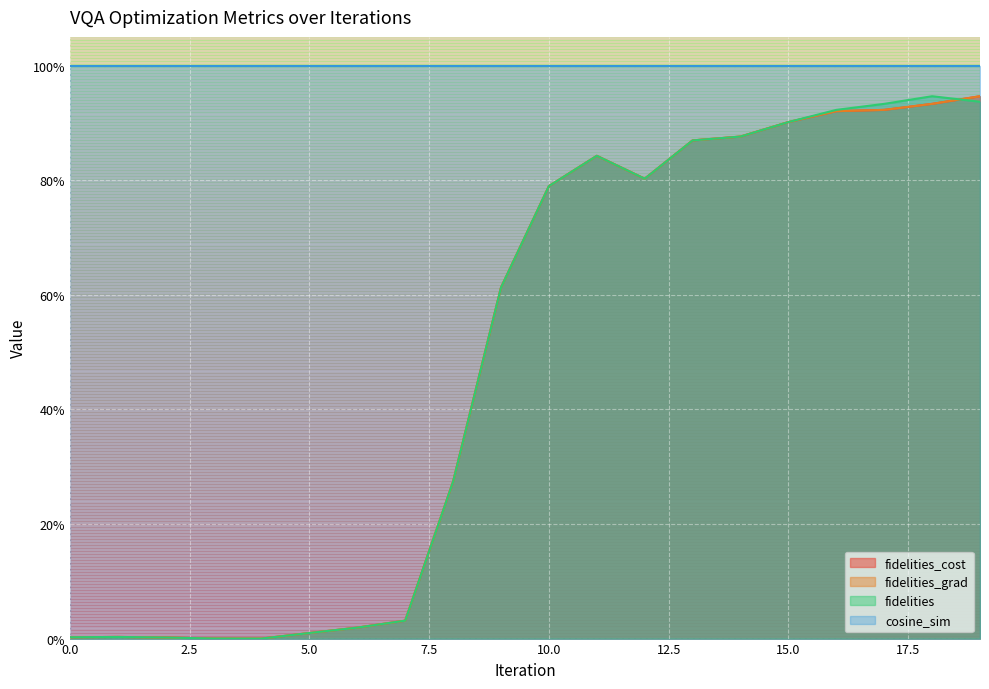

What is the average value of the fidelities series?

0.5